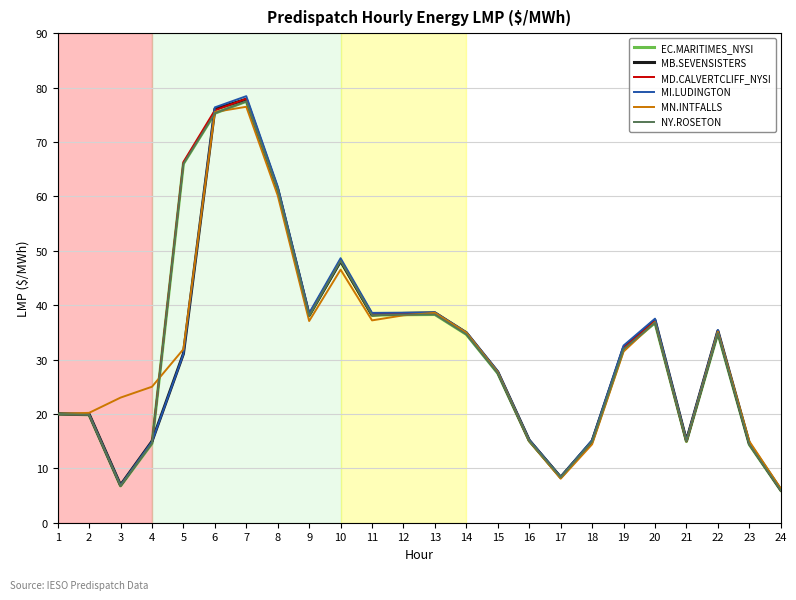

Does the chart display data point markers on the line(s)?

No